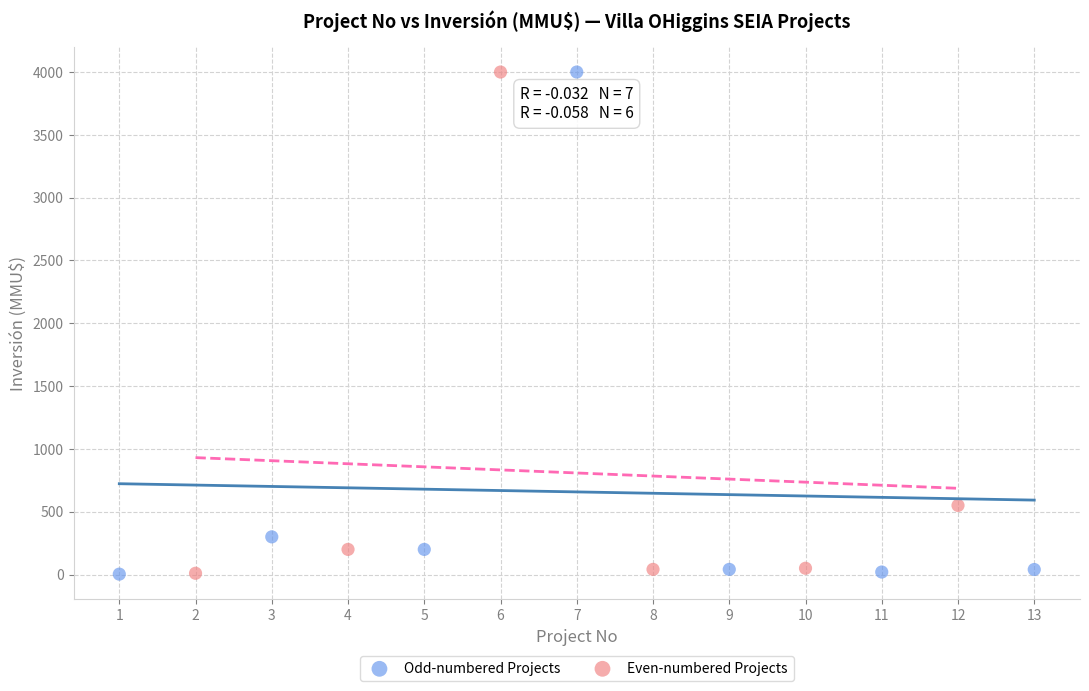

What are all the series names shown in the legend?

Odd-numbered Projects, Even-numbered Projects